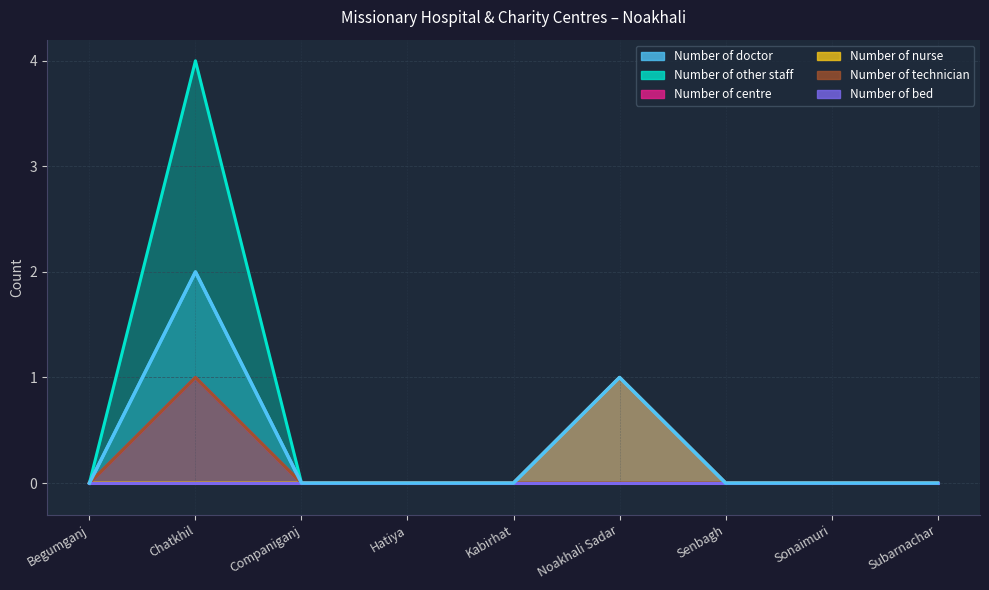

True or false: Number of nurse has more than 0 interior local peaks.

True